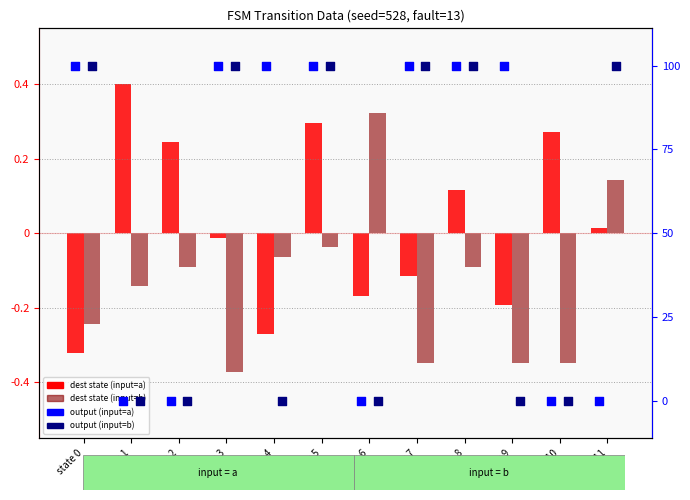

Which series contains the lowest Y value?

output (input=a)